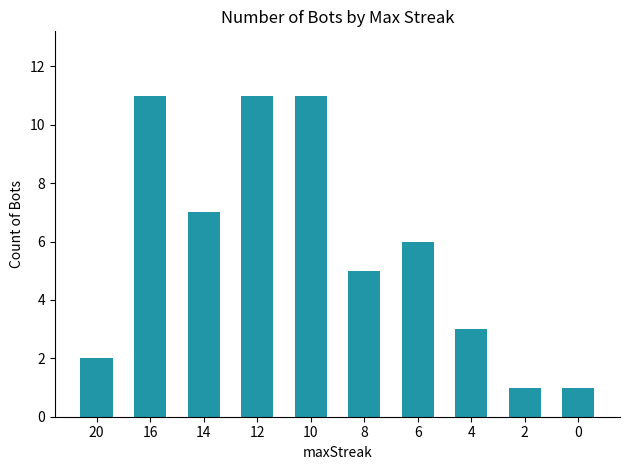

Reading left to right, transcribe all the data shown in this chart.

20=2	16=11	14=7	12=11	10=11	8=5	6=6	4=3	2=1	0=1